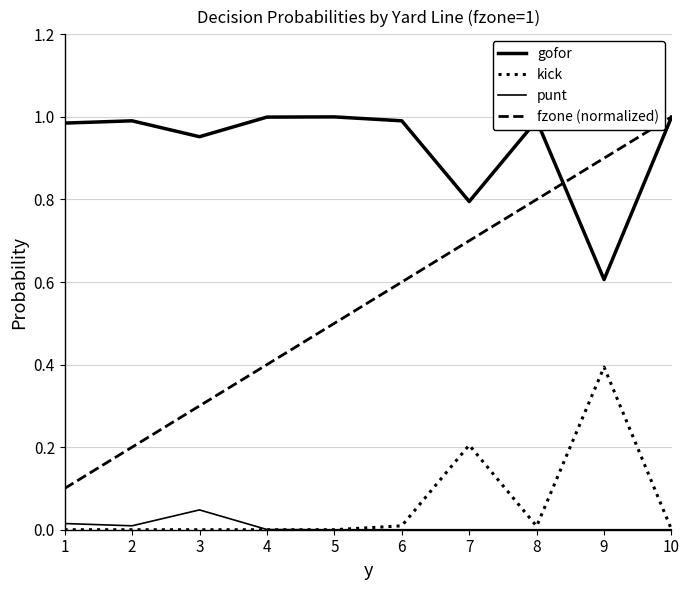

What is the greatest value displayed?

1.0